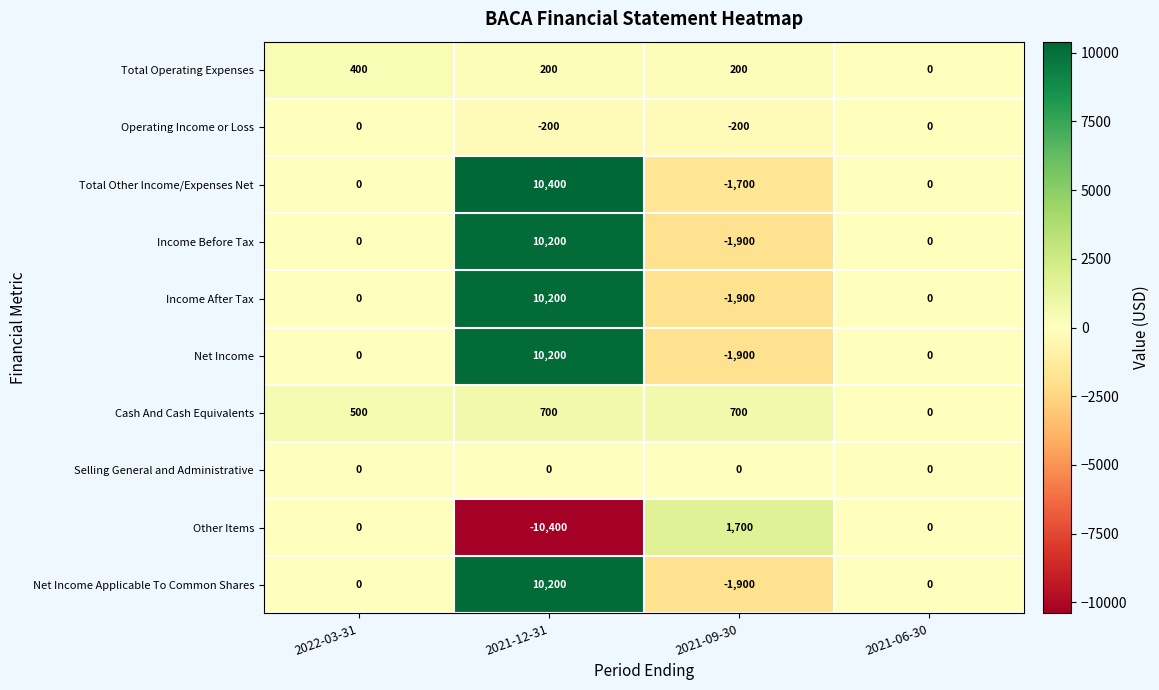

What is the average value of the Total Operating Expenses series?

200